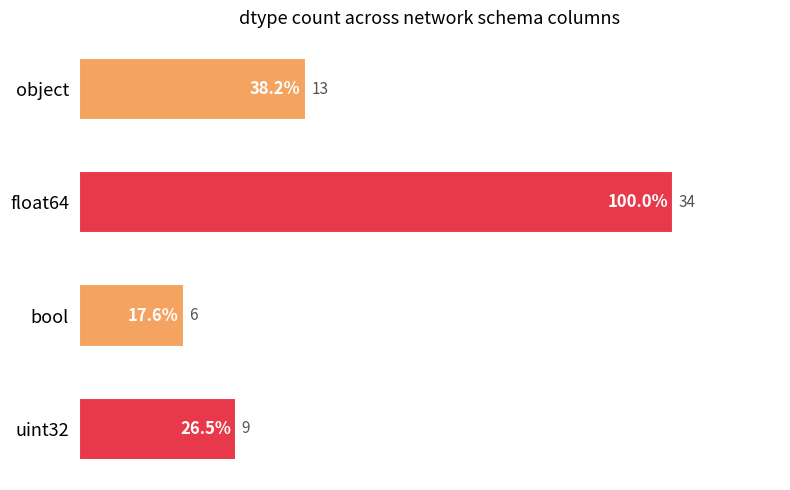

Count the values in the range 9 to 34.

3